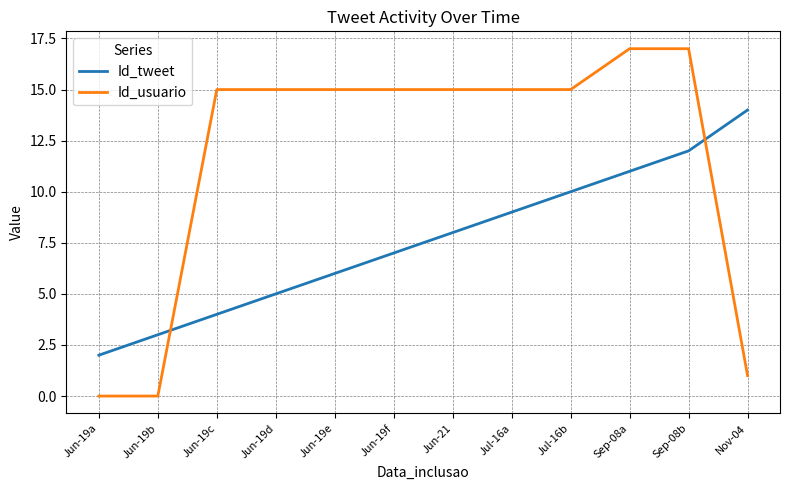

After their last crossing, which series has the higher values: Id_tweet or Id_usuario?

Id_tweet